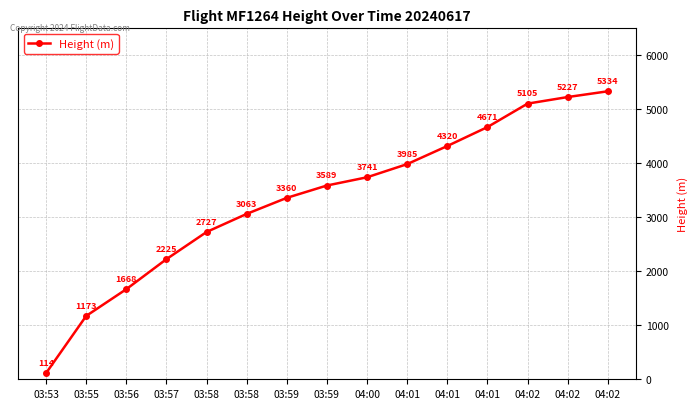

How many data points does each series have?

15